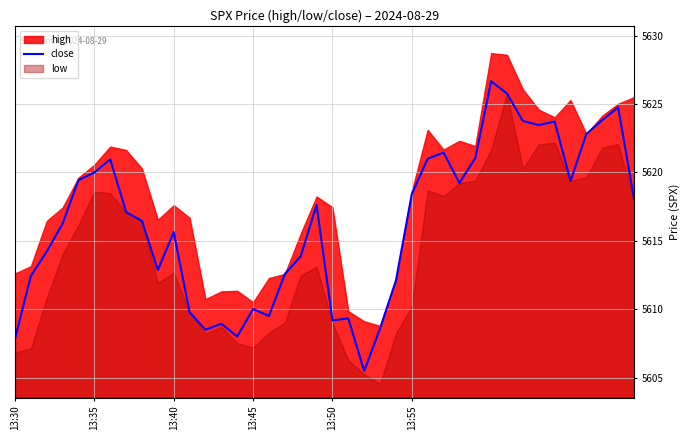

How many lines are shown in the chart?

1